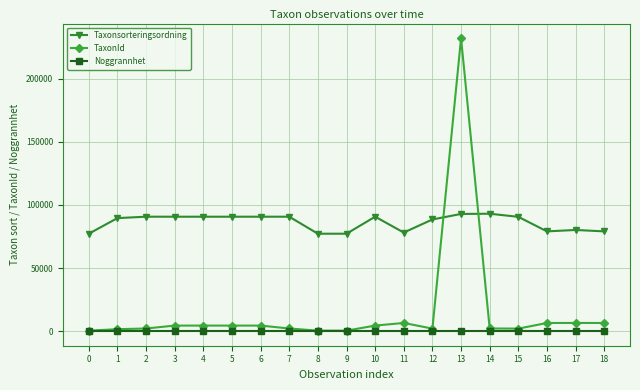

Which series has the widest spread of values?

TaxonId